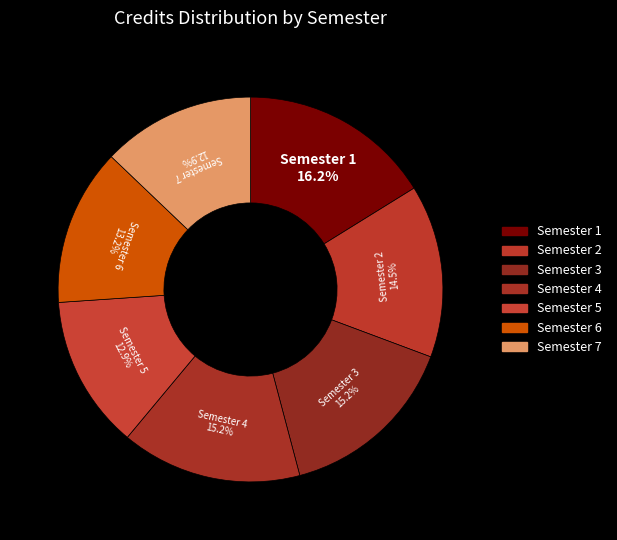

What is the ratio of the value at Semester 6 to the value at Semester 2?

0.9